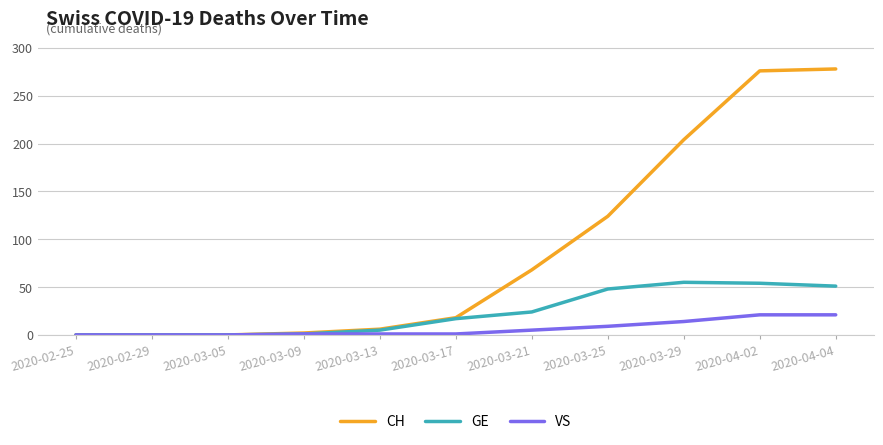

Is the value of VS at 2020-04-04 greater than the value of CH at 2020-03-21?

No